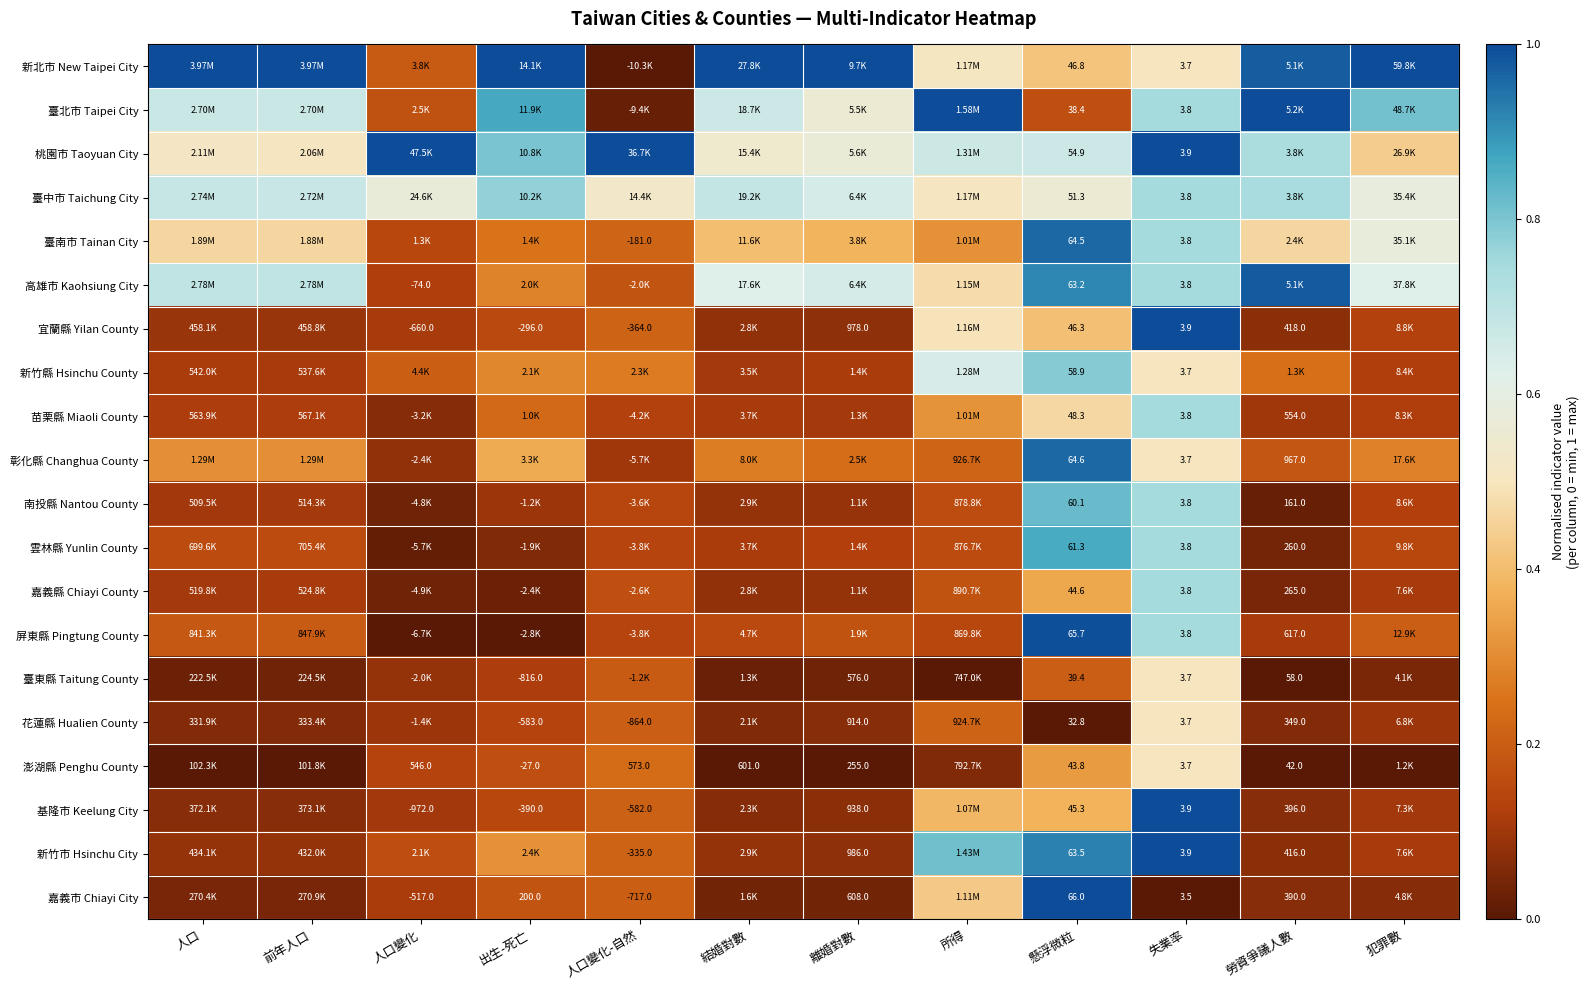

Which series has the largest total across all categories?

新北市 New Taipei City